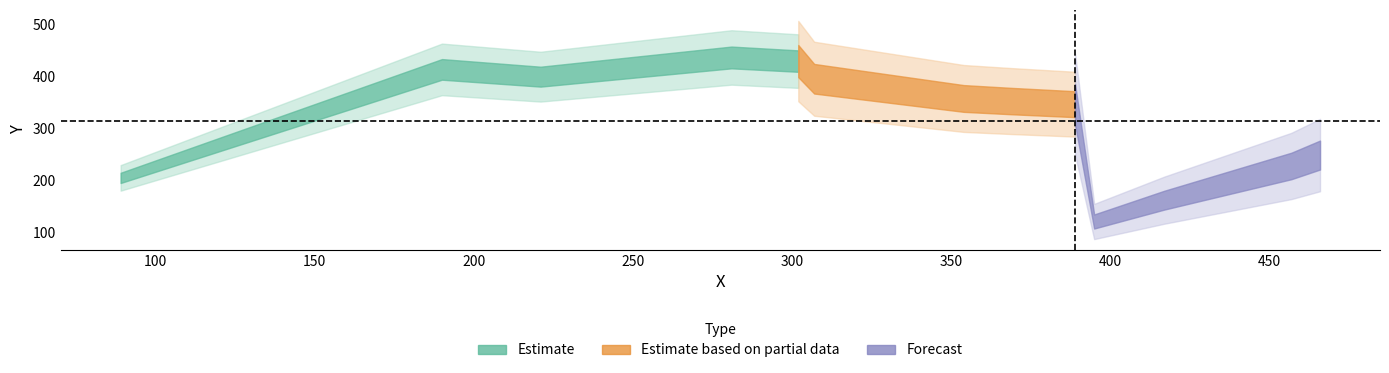

Approximately how many times larger is the value at 457 compared to 190?

0.6